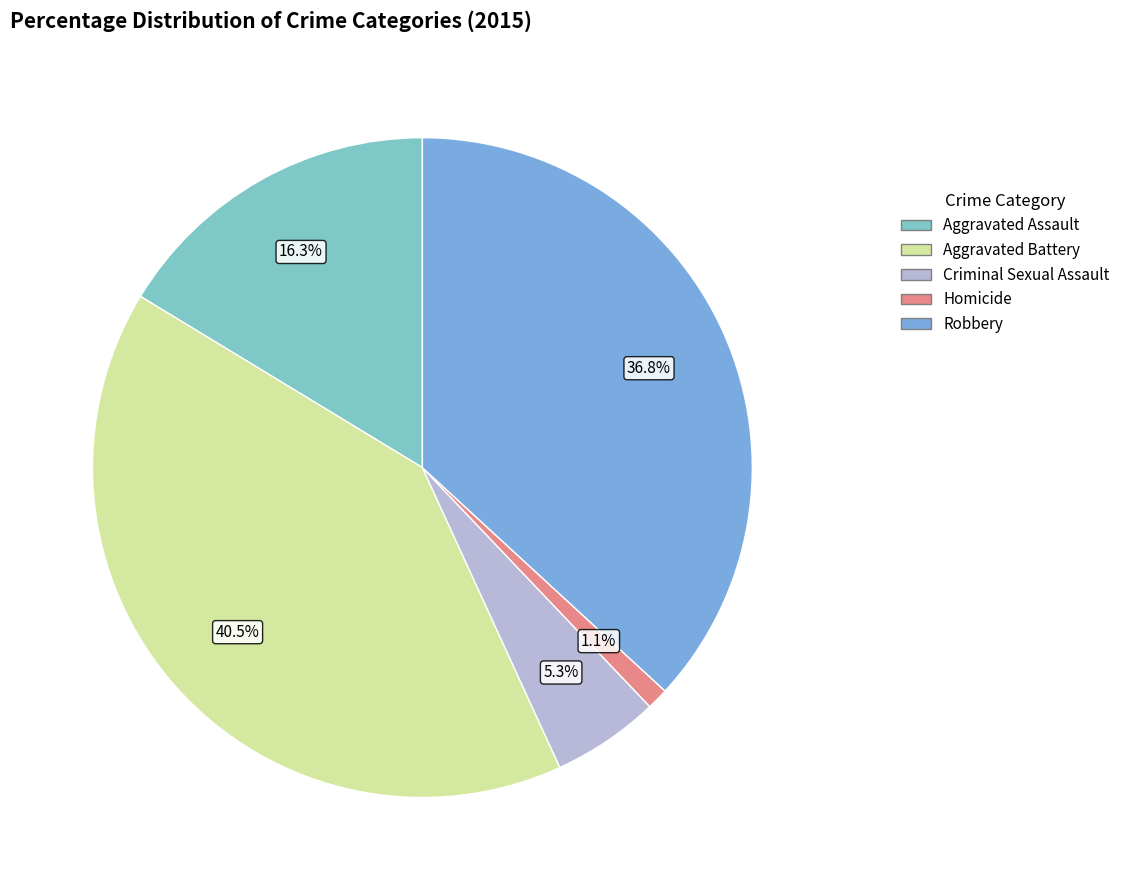

Which category has the biggest portion of the pie?

Aggravated Battery